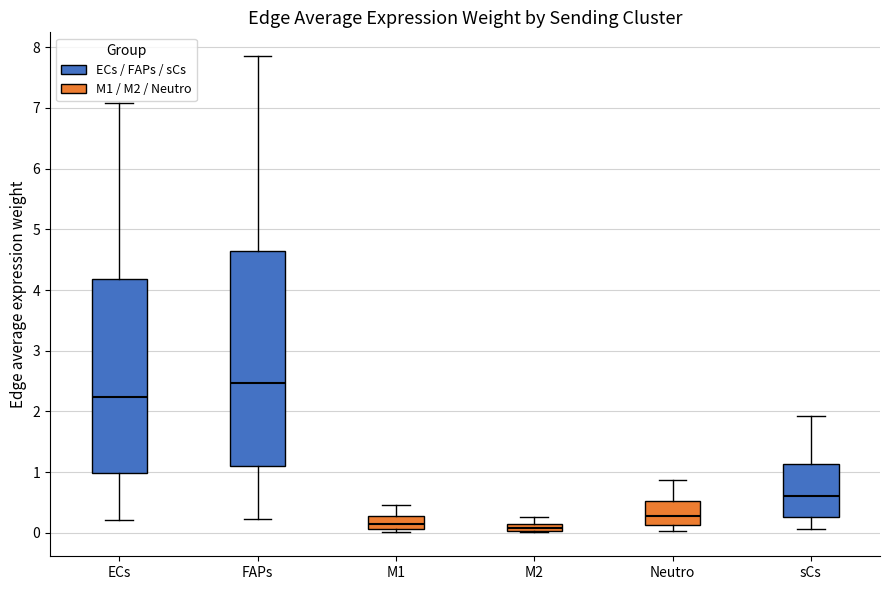

Which box's median line is the highest?

FAPs